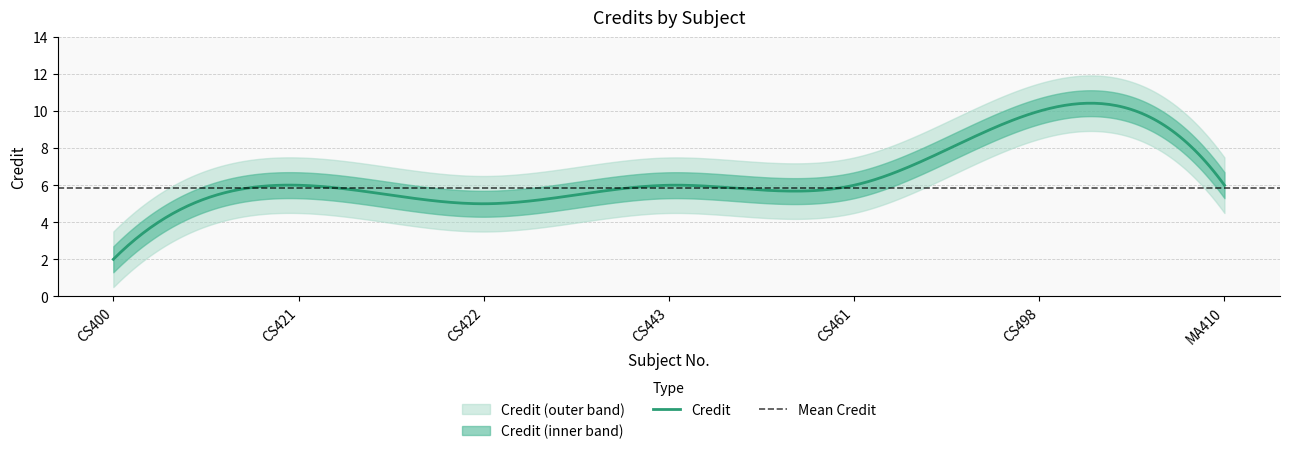

How many points are higher than both their immediate neighbors (excluding endpoints)?

2